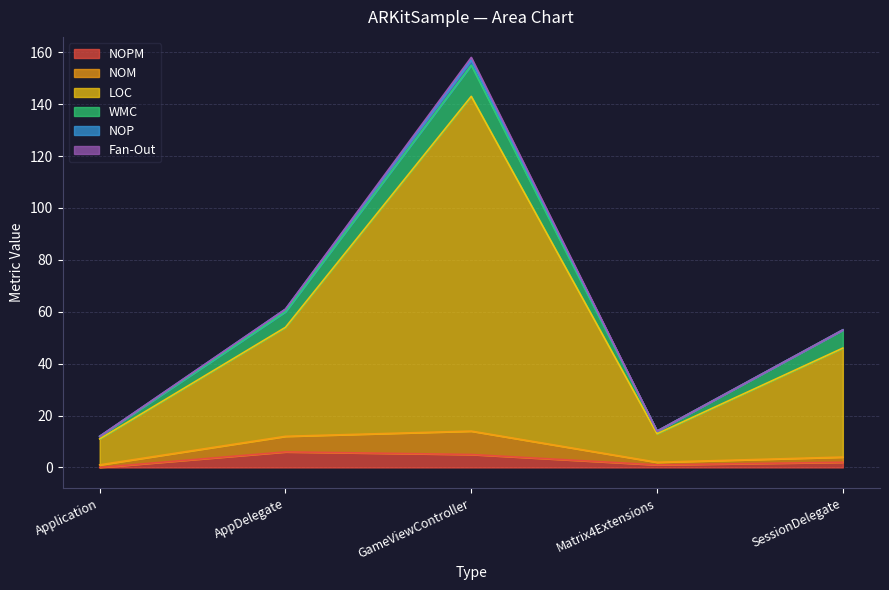

What is the difference between the maximum and minimum values in the NOM series?

13